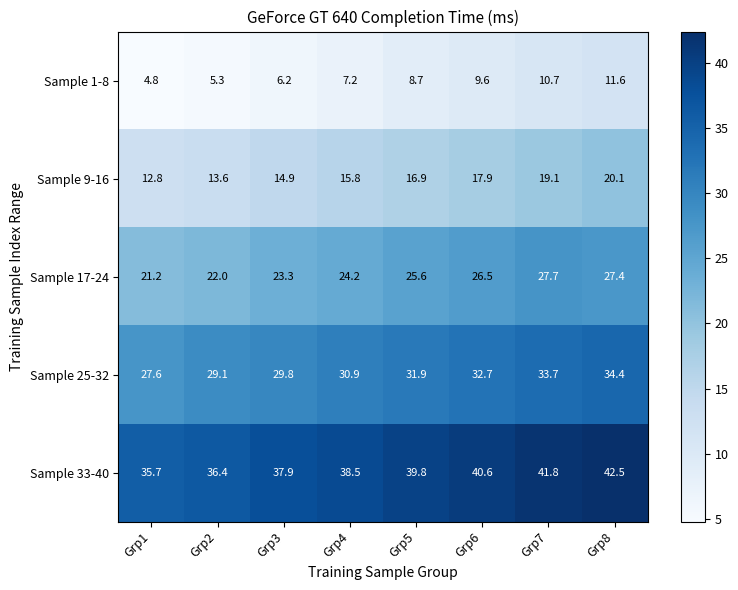

What is the difference between the second highest and minimum values in the Sample 9-16 series?

6.3